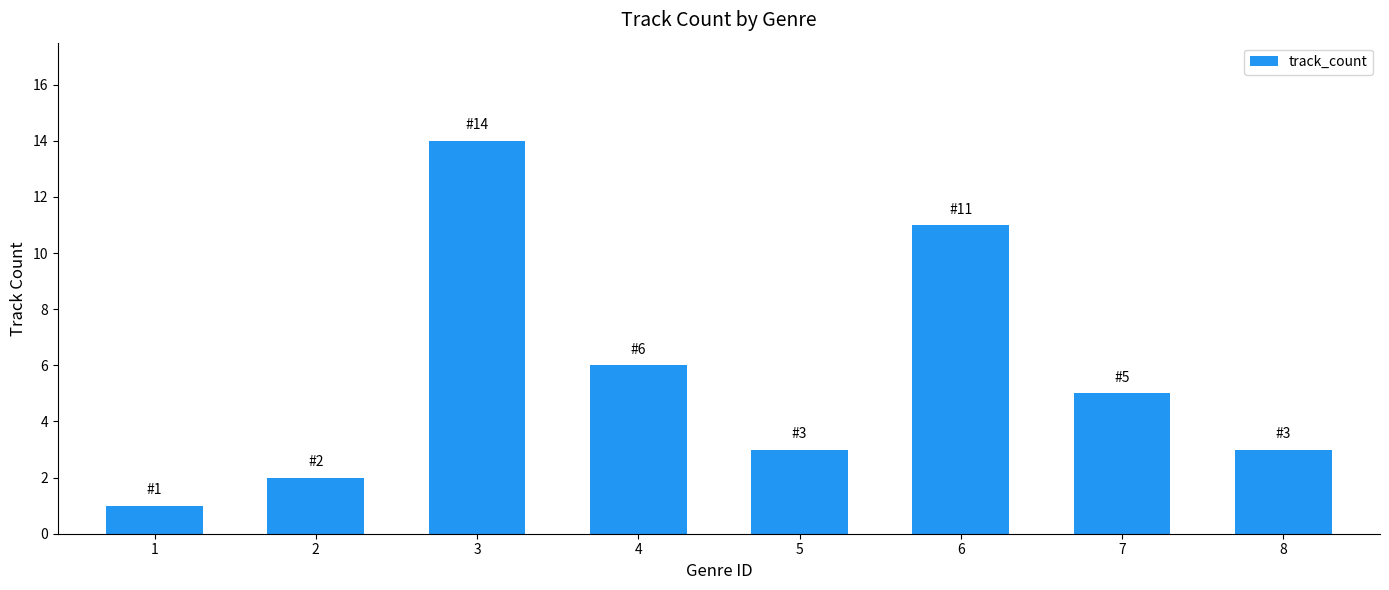

What is the difference between the maximum and second lowest values?

12